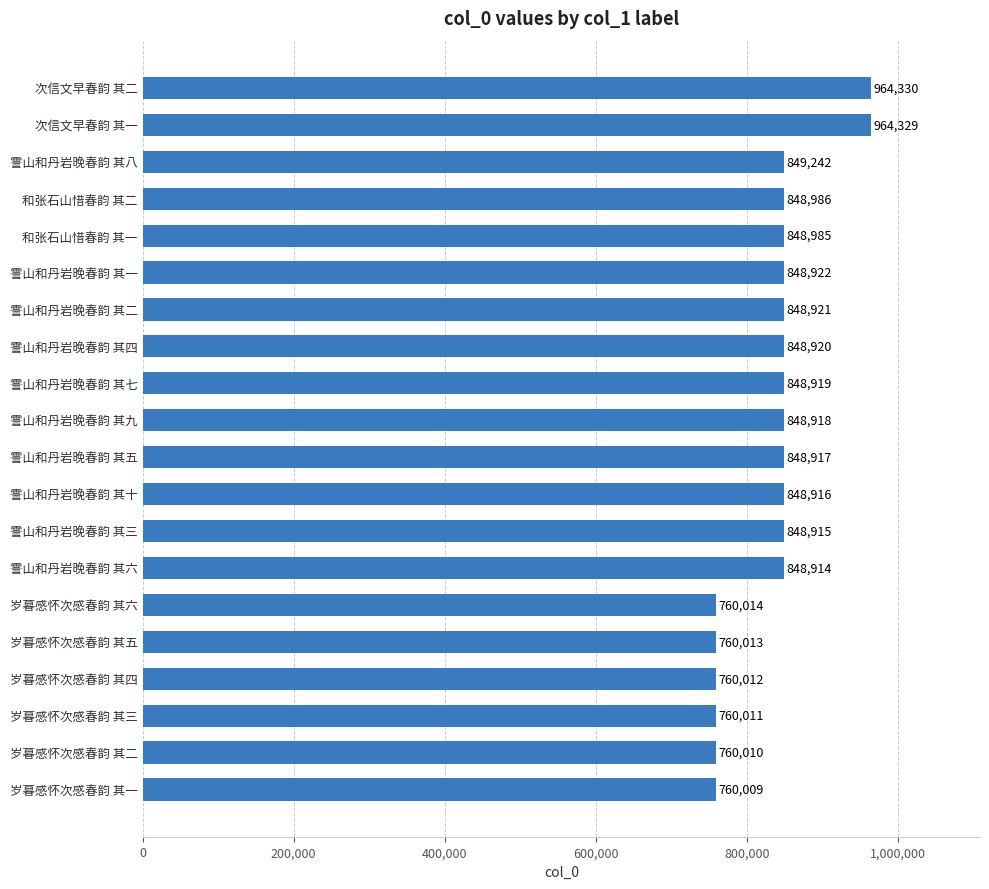

At which label is the value closest to 862169?

霅山和丹岩晚春韵 其八